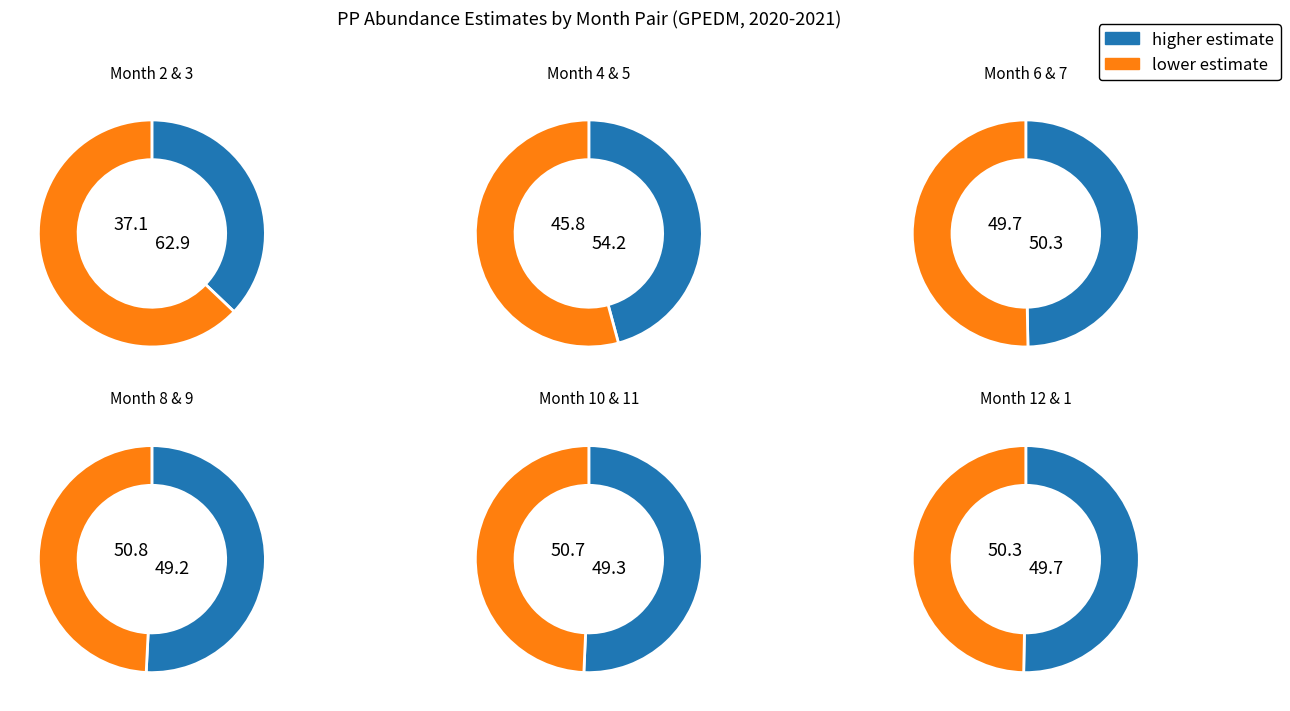

Is 12 the majority of the pie?

No